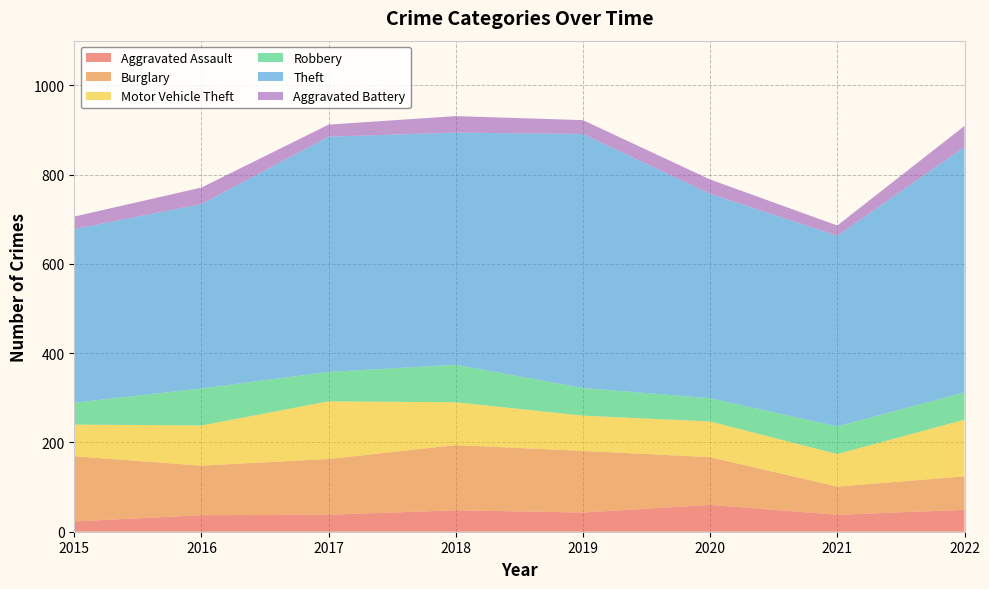

Reading left to right, what are all the values shown in this chart?

Aggravated Assault: 23	37	38	48	43	60	38	49
Burglary: 146	111	125	146	138	107	63	75
Motor Vehicle Theft: 71	90	129	96	79	80	73	127
Robbery: 49	83	66	84	62	52	62	61
Theft: 389	413	527	520	569	458	427	550
Aggravated Battery: 28	37	27	37	31	32	23	47